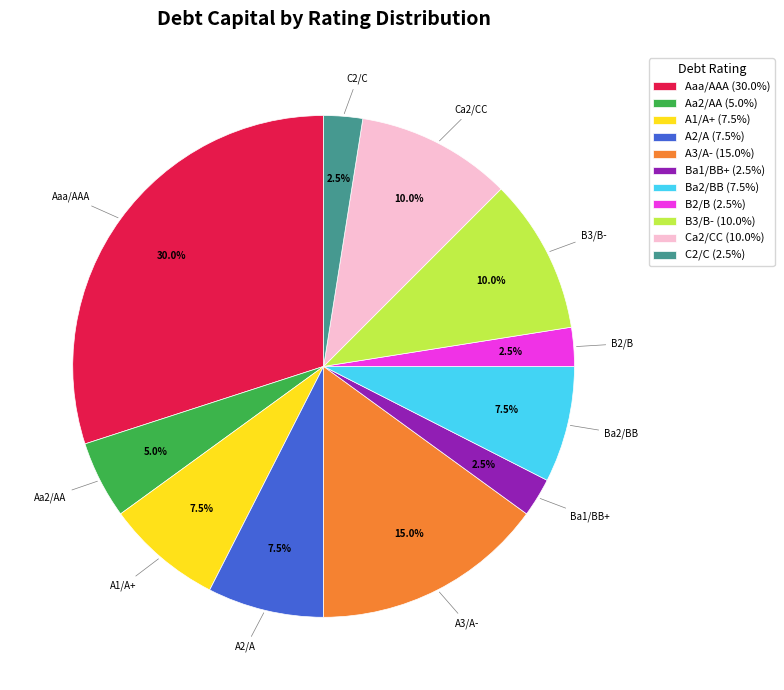

Does Aaa/AAA represent more than half of the total?

No